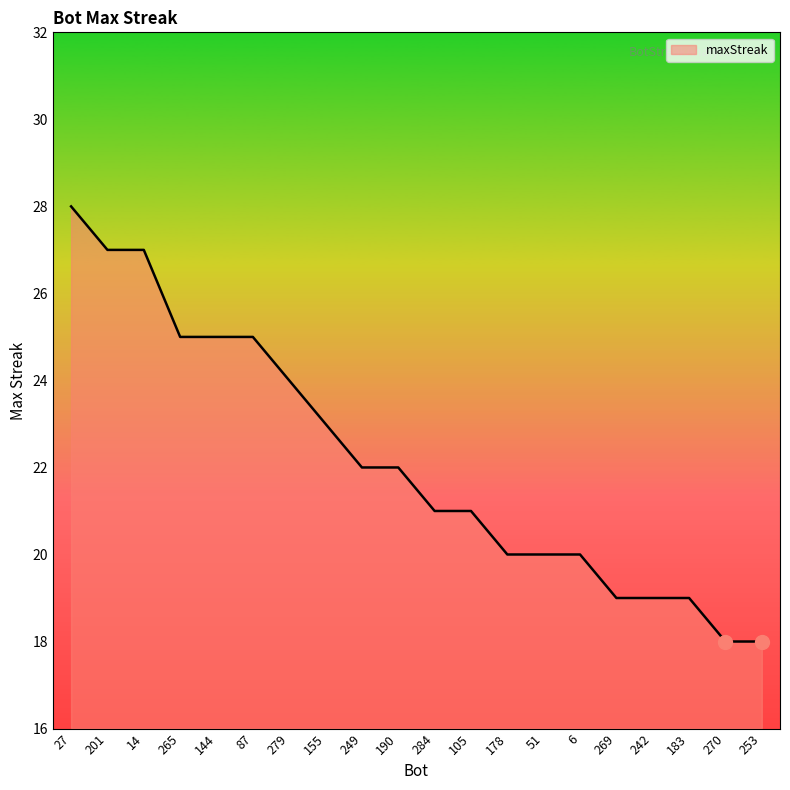

How many values are between 20 and 25?

12